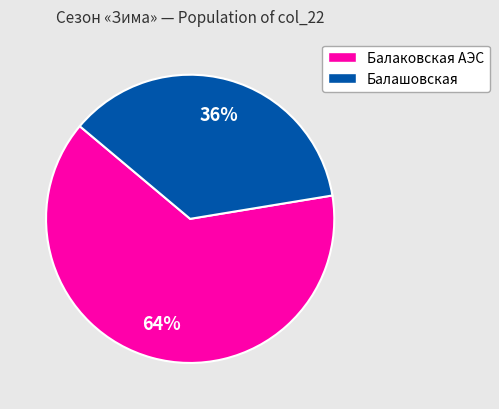

Does any single category account for the majority?

Yes